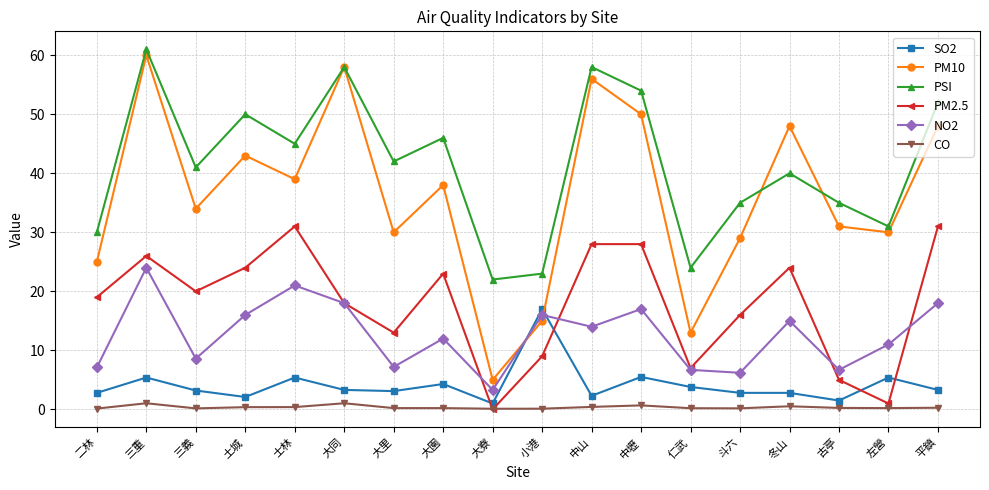

What is the difference between the highest and lowest values at 土城?

49.6